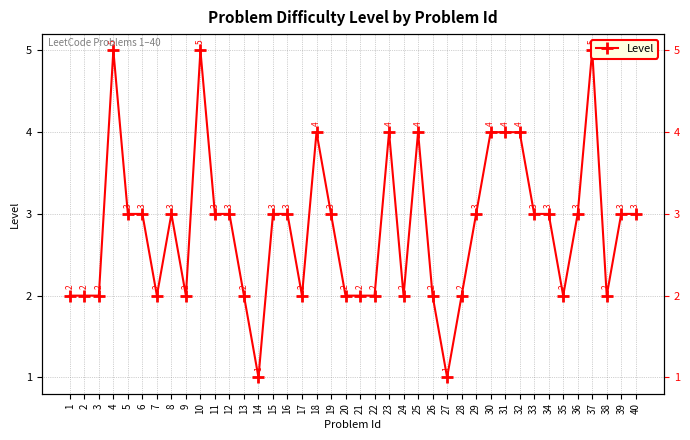

How many data points are above 3?

9